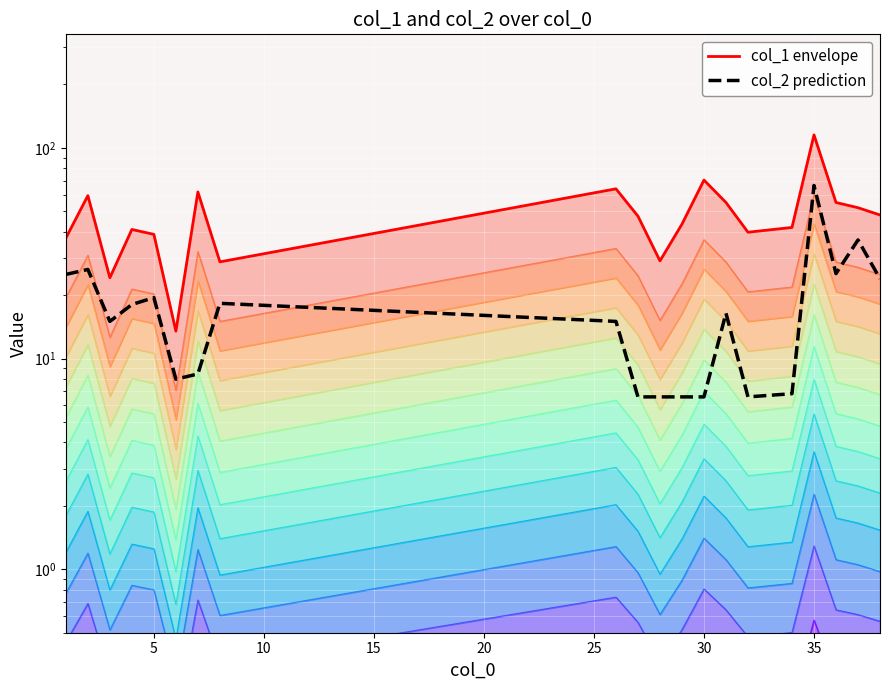

What is the spread (max minus min) of values at 15?

22.9